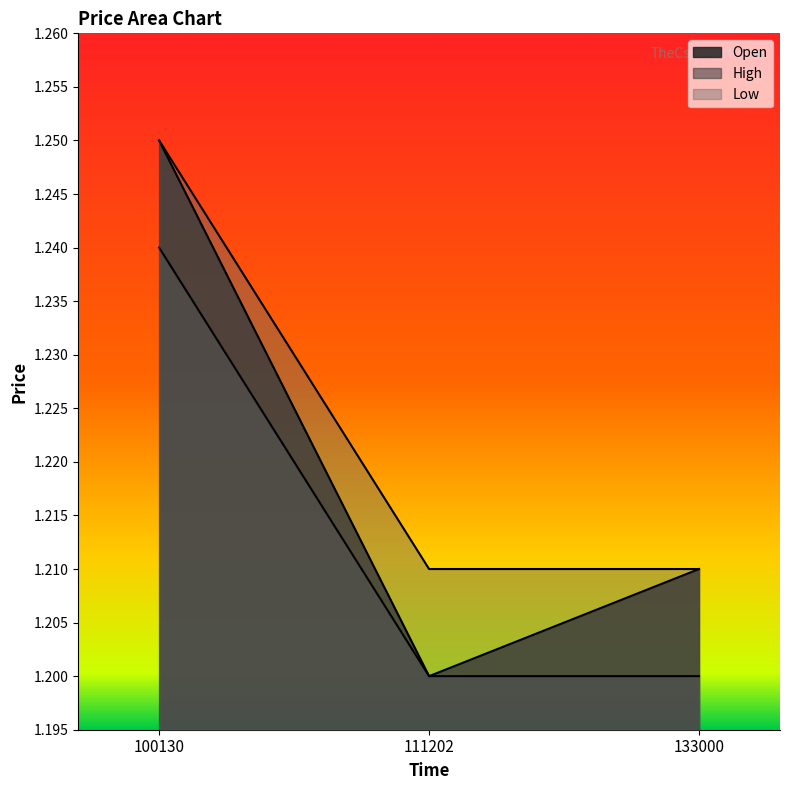

Which series has the largest total across all categories?

High